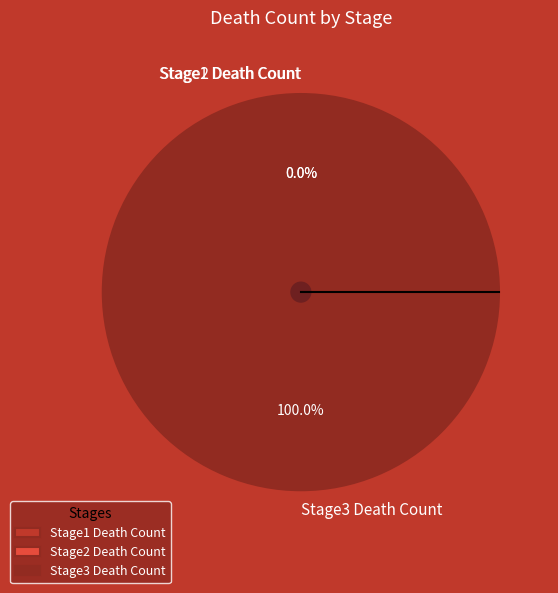

Which has a higher value, Stage1 Death Count or Stage3 Death Count?

Stage3 Death Count